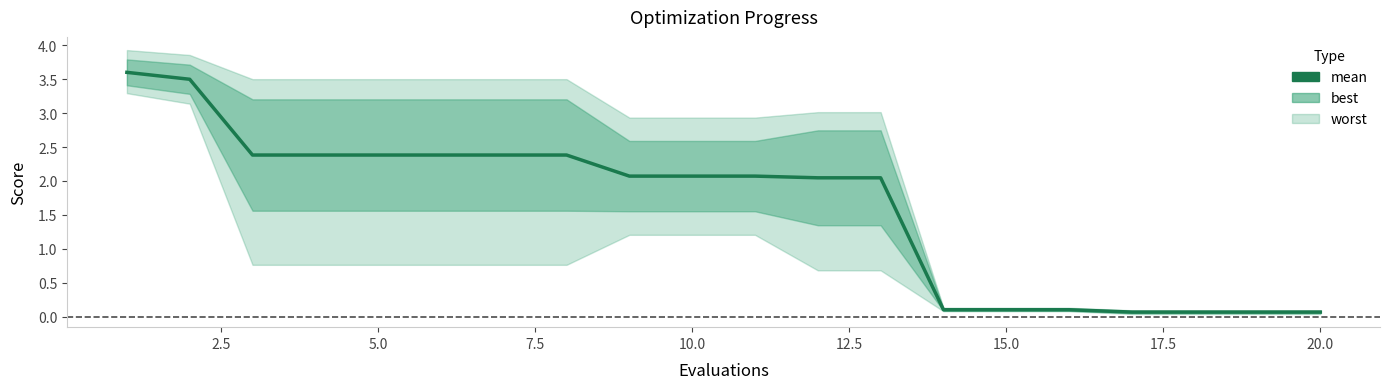

What is the difference between the second highest and minimum values?

3.4